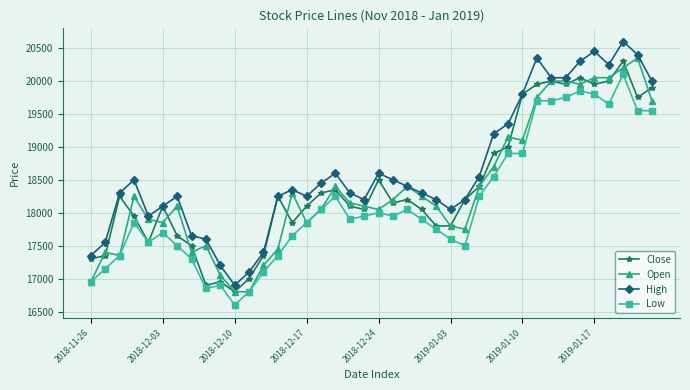

What is the value of the Close point at the 28th from the left?

18400